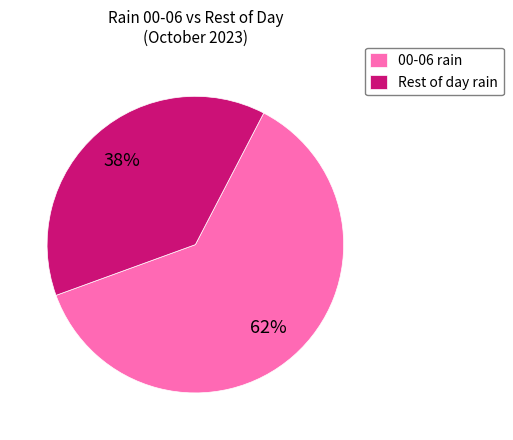

True or false: Rest of day rain accounts for 38% of the total.

True